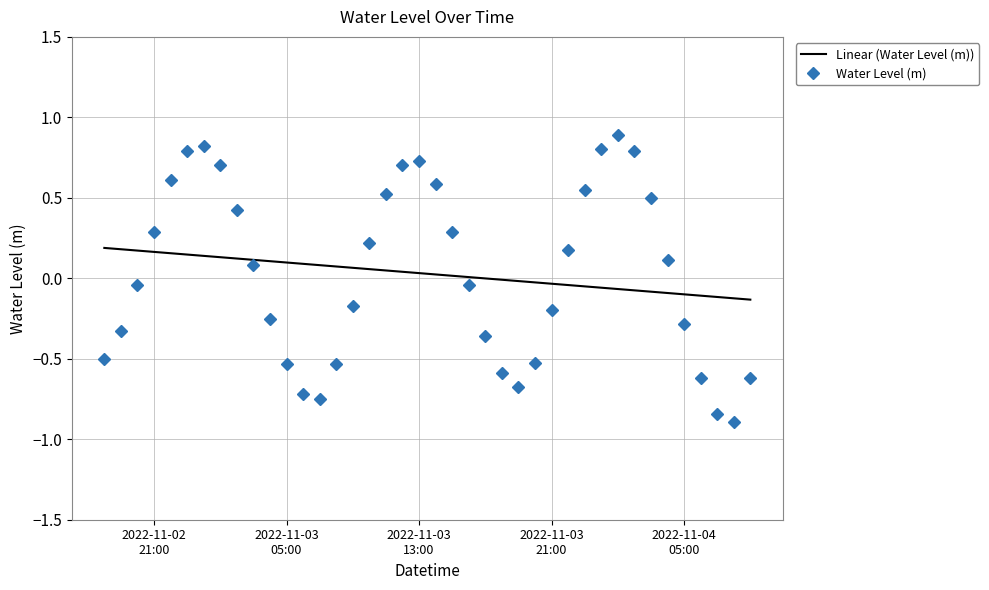

What is the minimum value shown in the chart?

-0.9